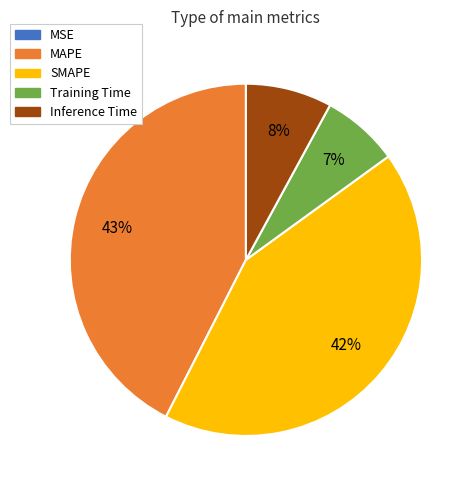

Does Inference Time represent more than half of the total?

No